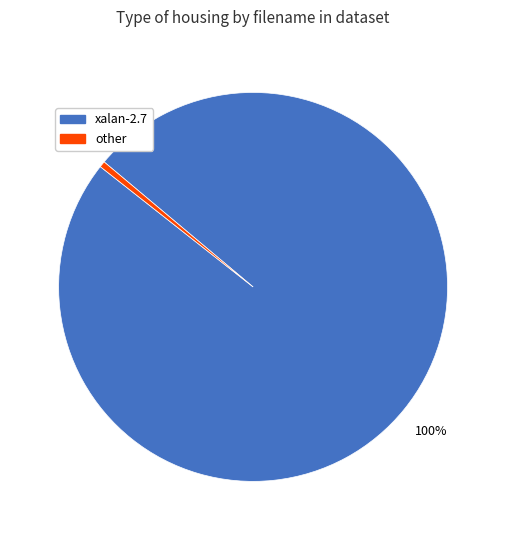

Rank the categories by value from lowest to highest.

other, xalan-2.7